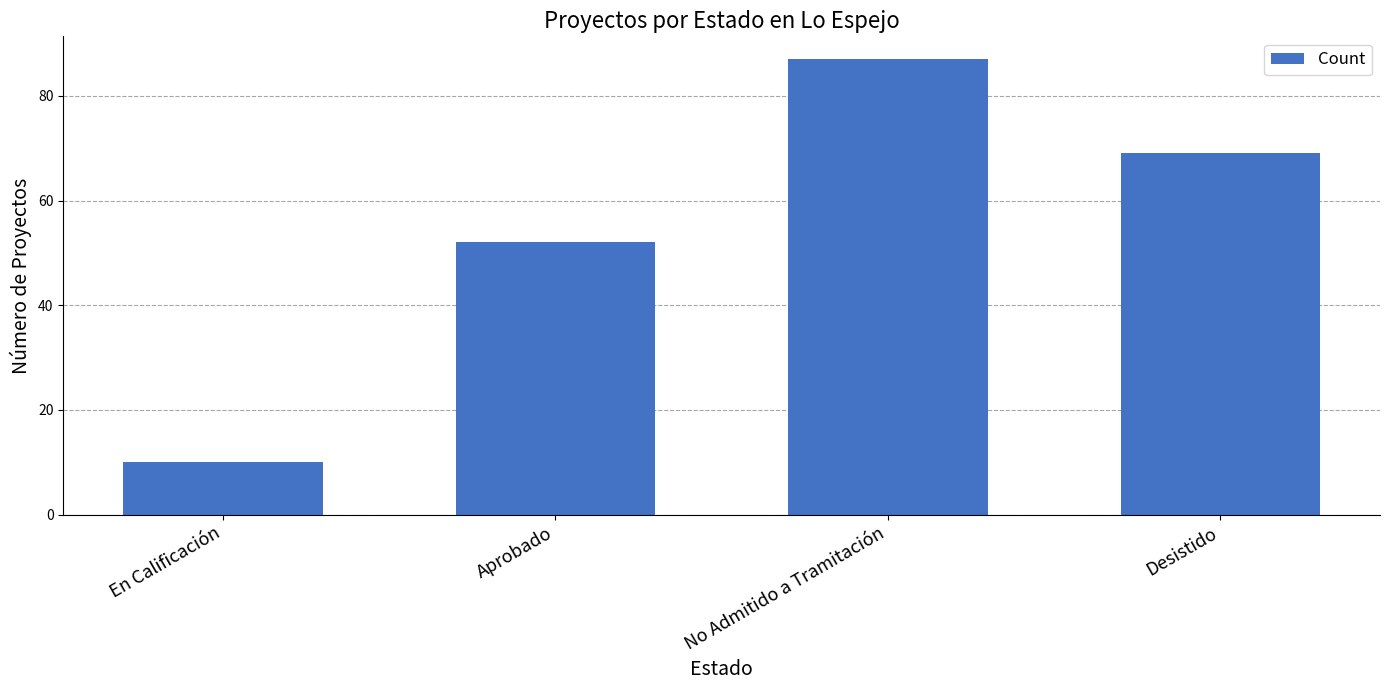

Where does the data first go above 69?

No Admitido a Tramitación